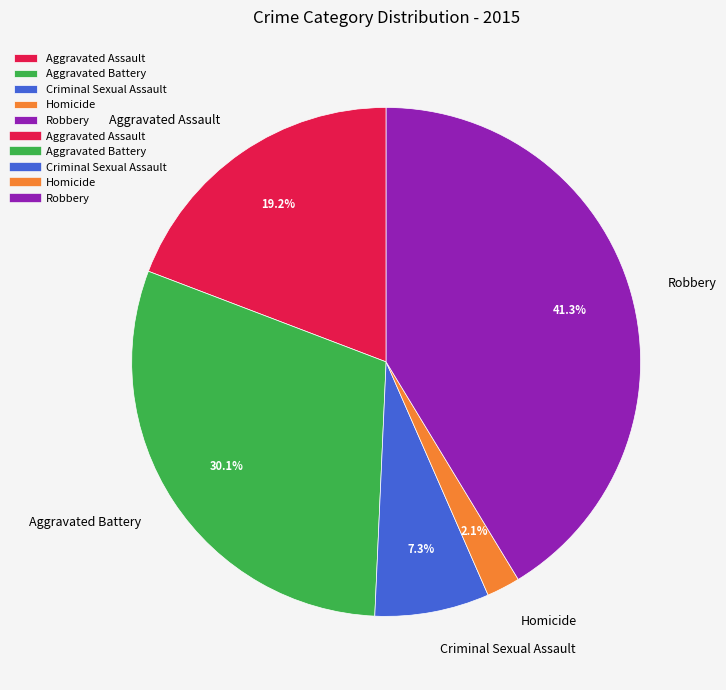

How much of the chart is everything except Homicide?

97.9%